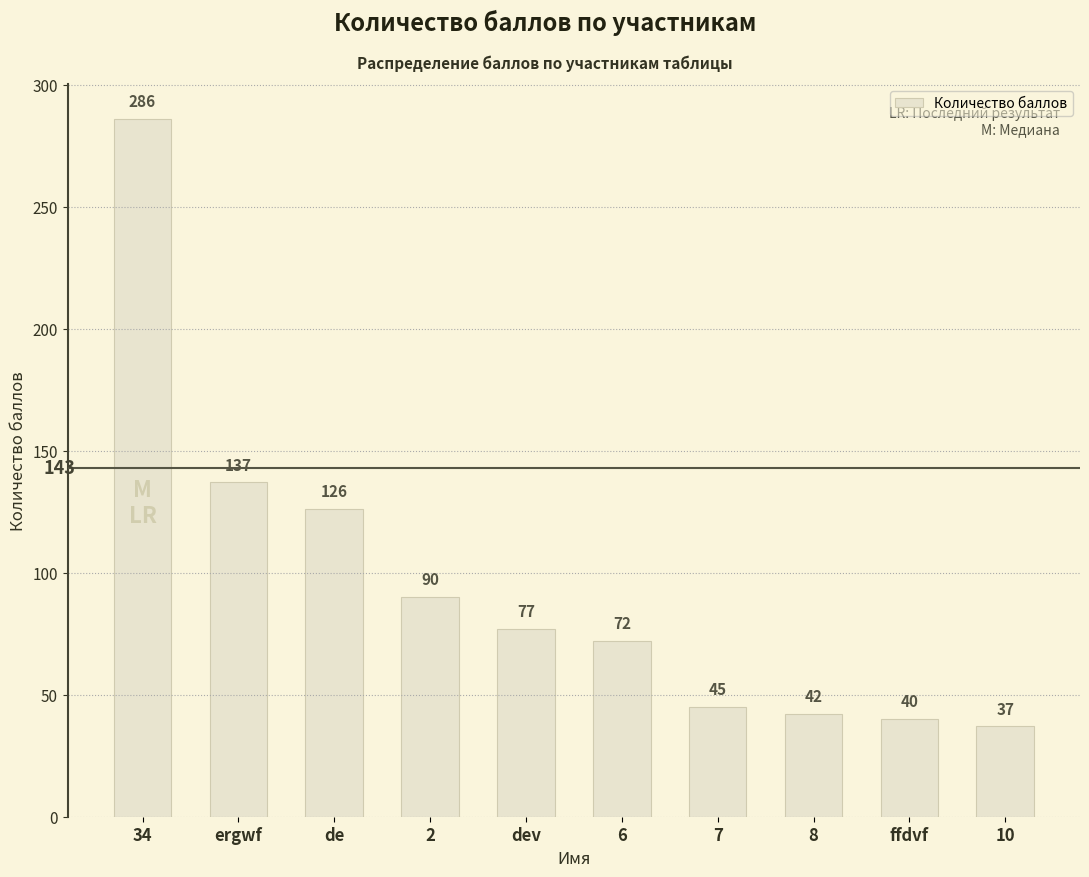

Reading left to right, list all the values displayed in this chart.

34=286	ergwf=137	de=126	2=90	dev=77	6=72	7=45	8=42	ffdvf=40	10=37